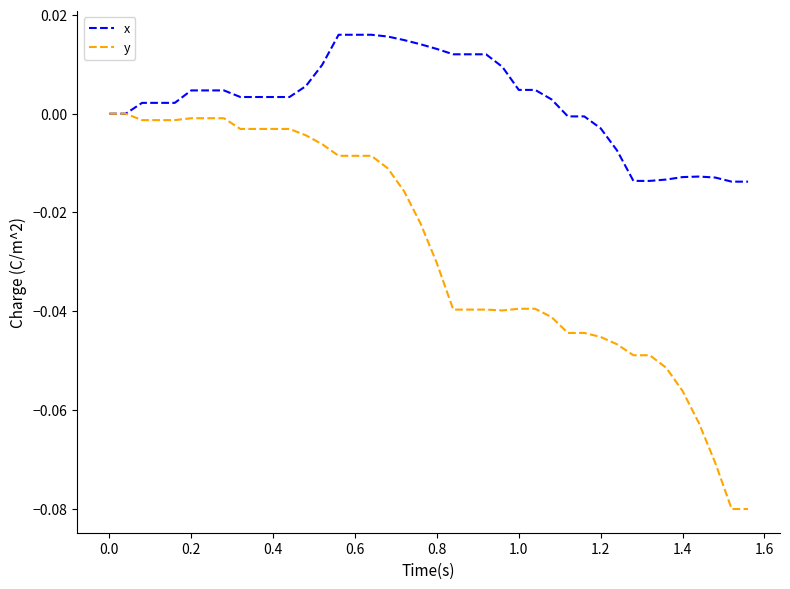

Rank the series by their maximum value, from highest to lowest.

x, y